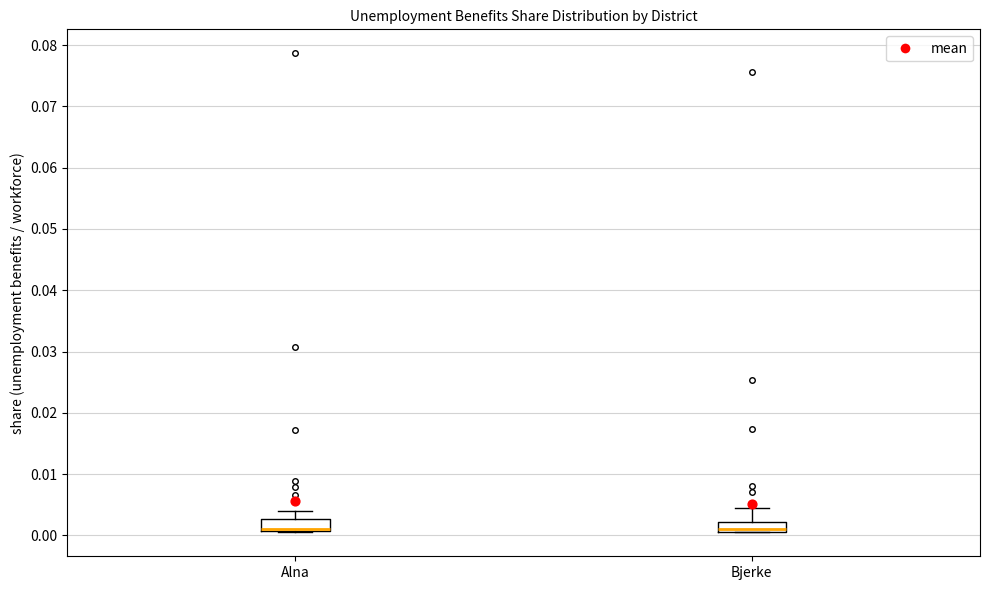

Reading left to right, read every box against the y-axis: the position of its median line, the range the box covers, and the ends of its whiskers. The values are not printed on the chart, so give them approximately, as read against the axis.

Alna: median 0.001 (drawn on the box's lower edge), box 0.001 to 0.003, whiskers 0.000 to 0.004
Bjerke: median 0.001 (just above the box's lower edge), box 0.001 to 0.002, whiskers 0.001 to 0.004